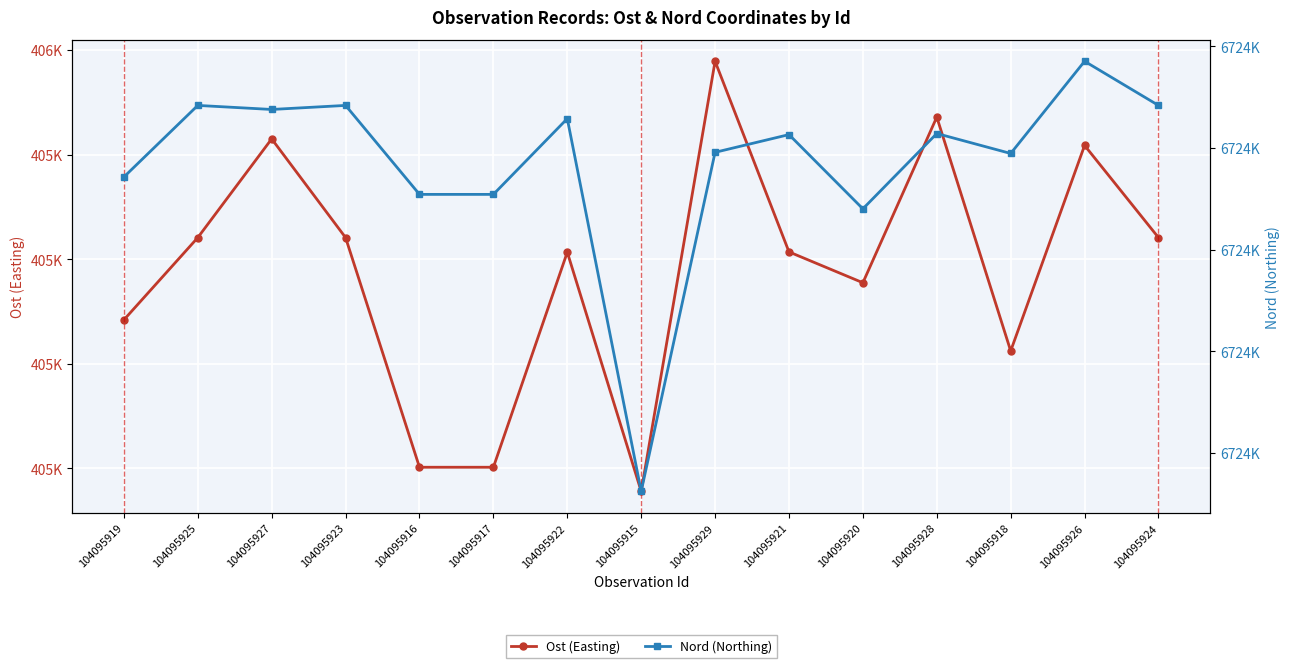

Between 104095918 and 104095924, which series saw the biggest shift?

Ost (Easting)